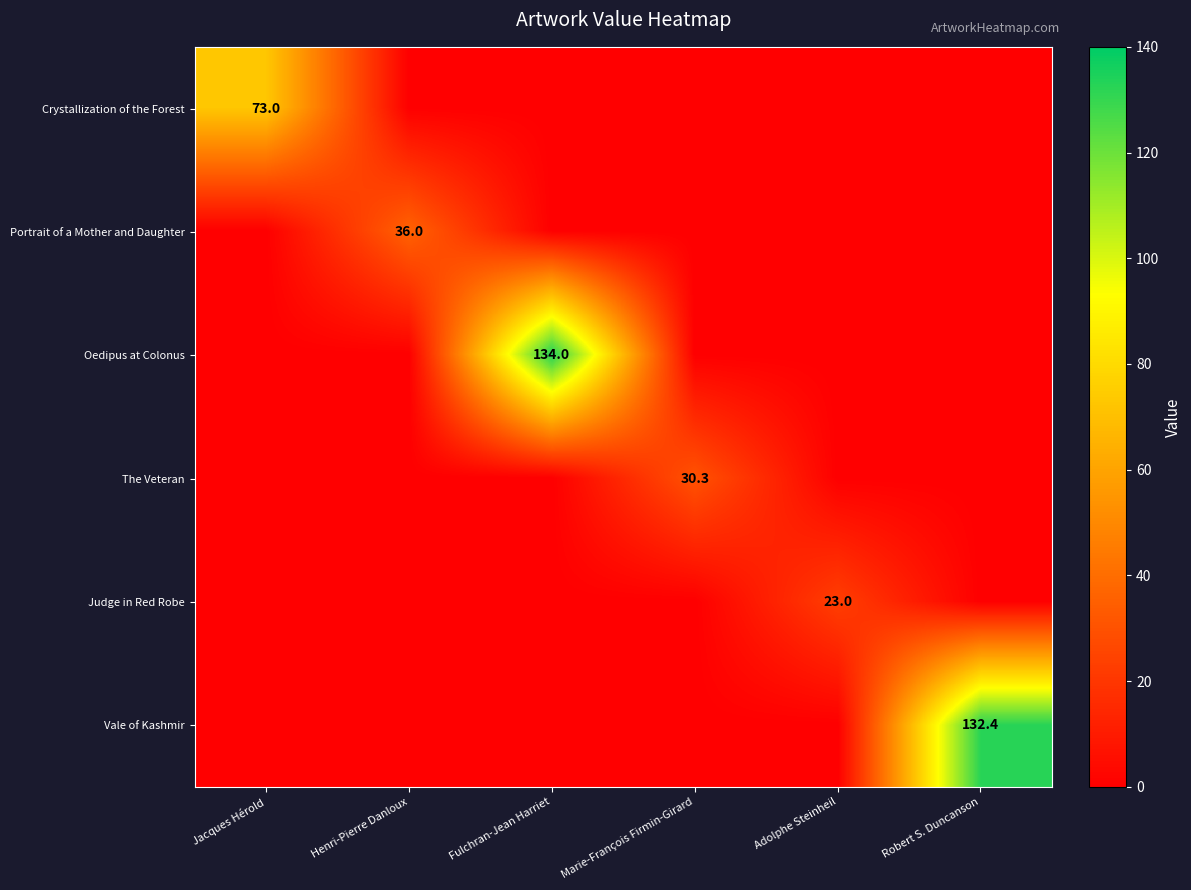

At which category is the sum across all series the highest?

Fulchran-Jean Harriet